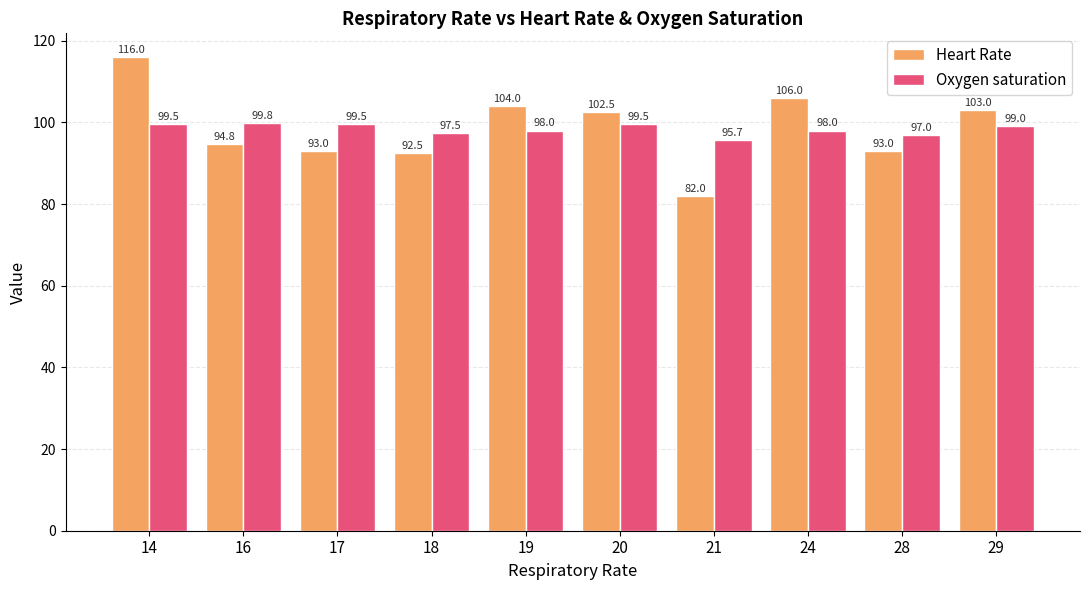

True or false: Oxygen saturation has a value of 57.7 at 29.

False